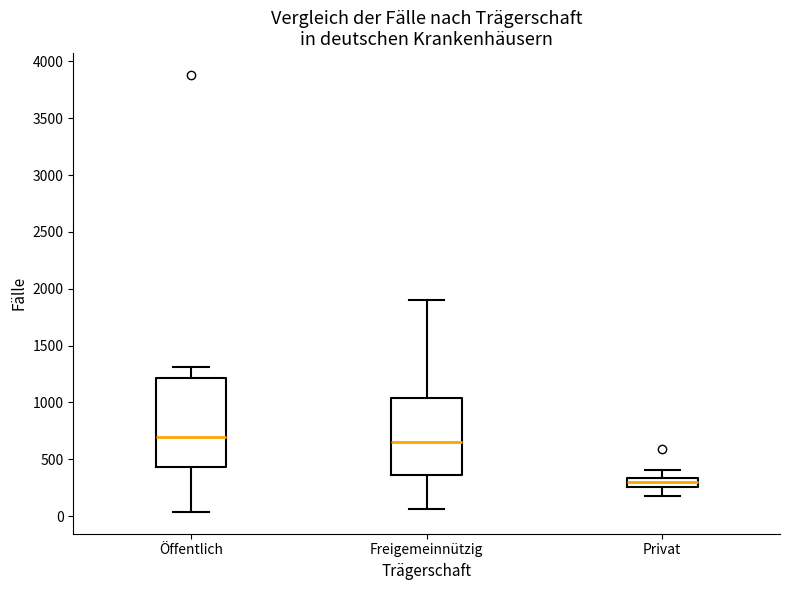

Where does the lower whisker of the box for Privat end on the y-axis? The values are not printed on the chart, so give them approximately, as read against the axis.

150